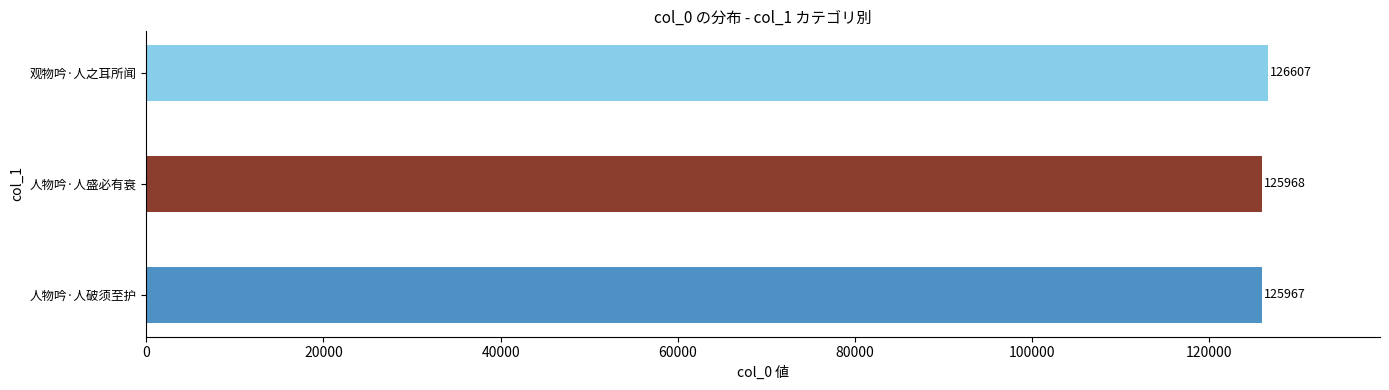

How many series are shown in this chart?

1